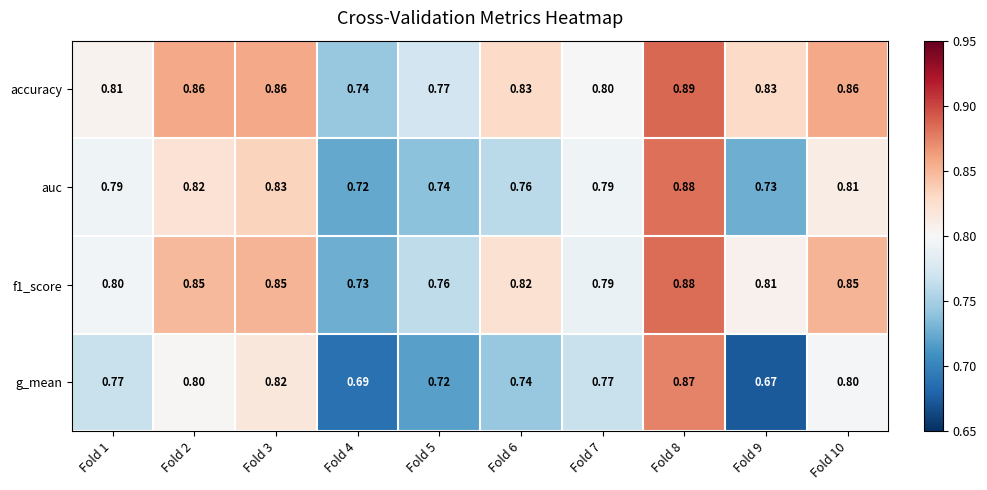

Which series has the widest spread of values?

g_mean